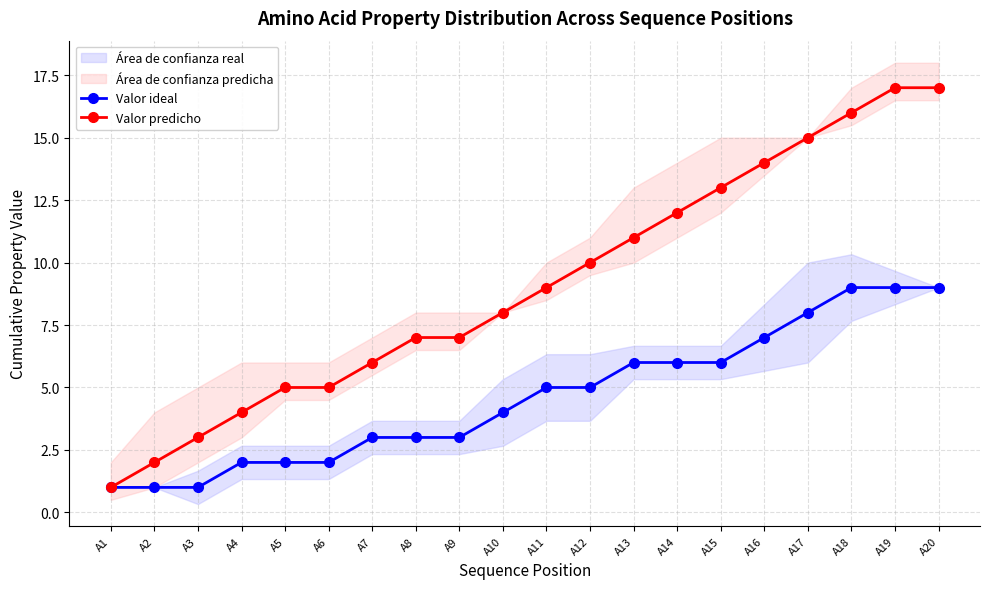

Which series has the largest total across all categories?

Valor predicho